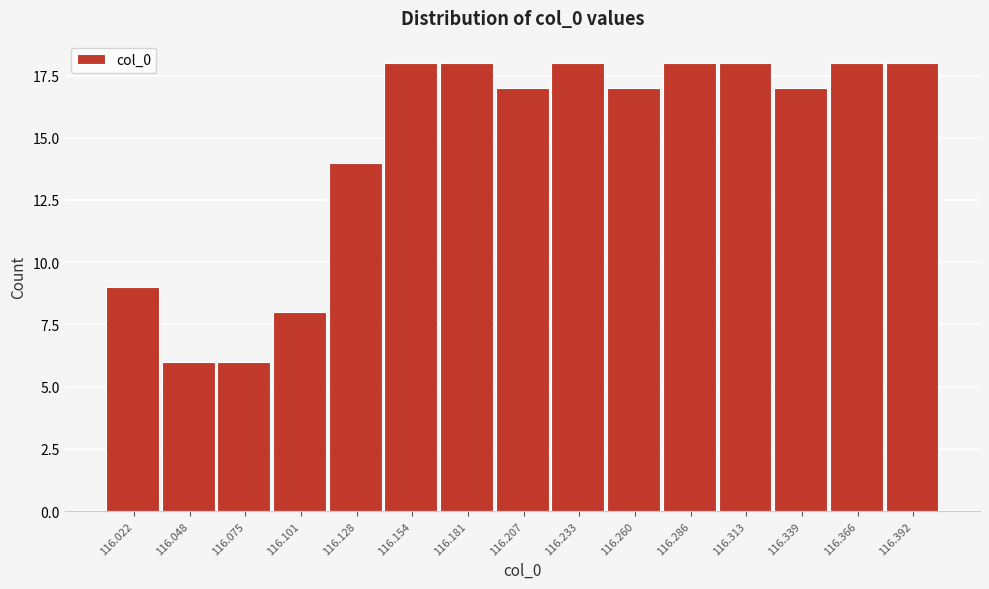

Reading left to right, what are all the values shown in this chart?

116.022=9	116.048=6	116.075=6	116.101=8	116.128=14	116.154=18	116.181=18	116.207=17	116.233=18	116.260=17	116.286=18	116.313=18	116.339=17	116.366=18	116.392=18